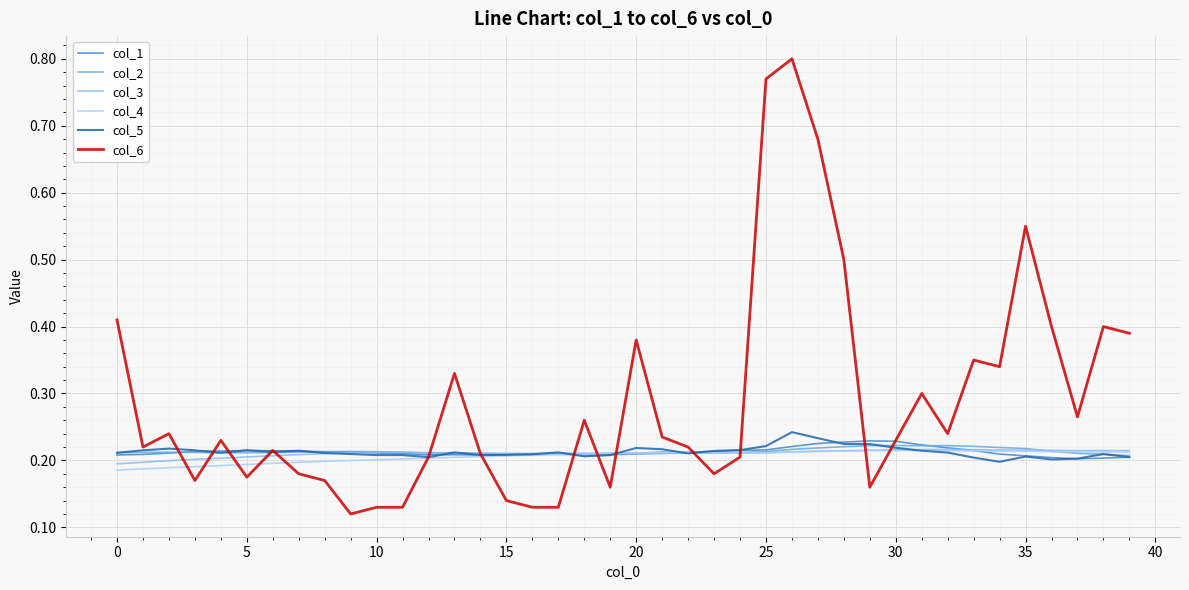

Which series has the largest range (max minus min)?

col_6